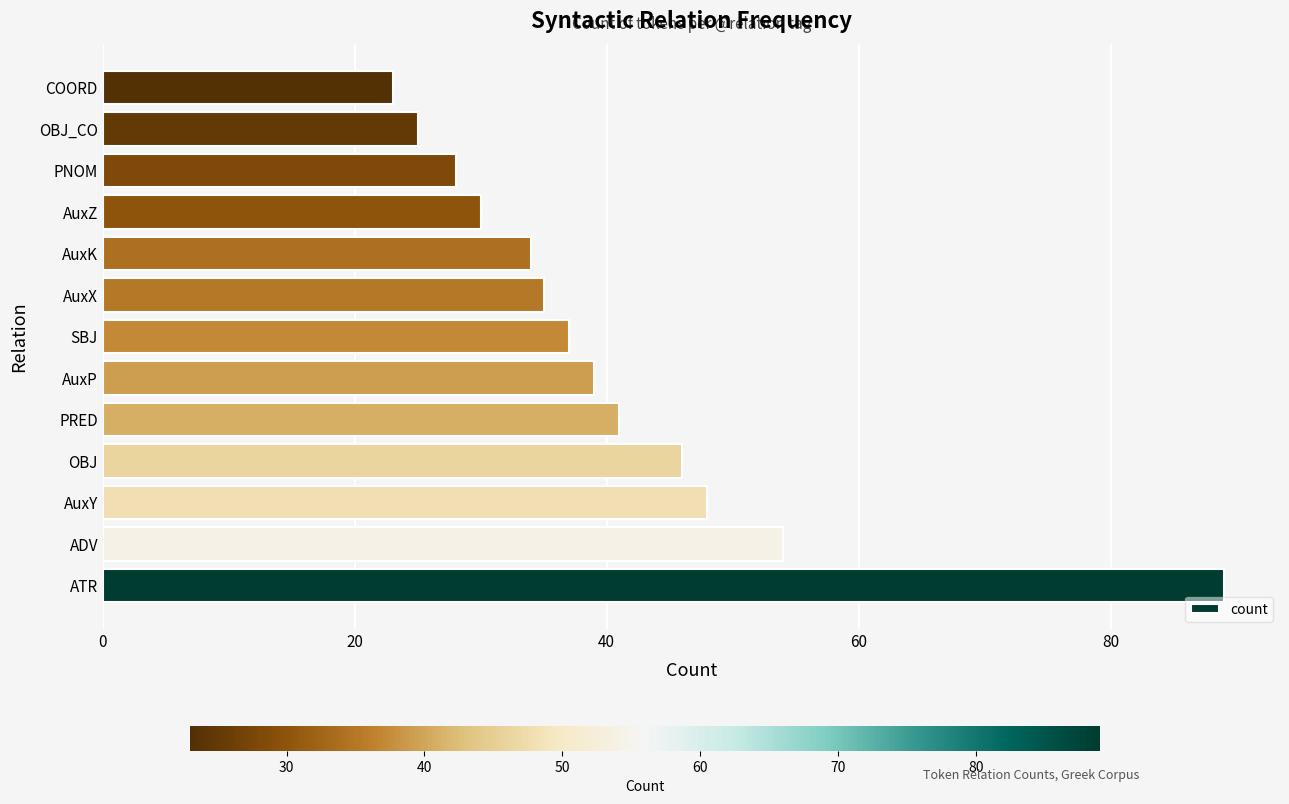

Where is the data nearest to the value 56?

ADV